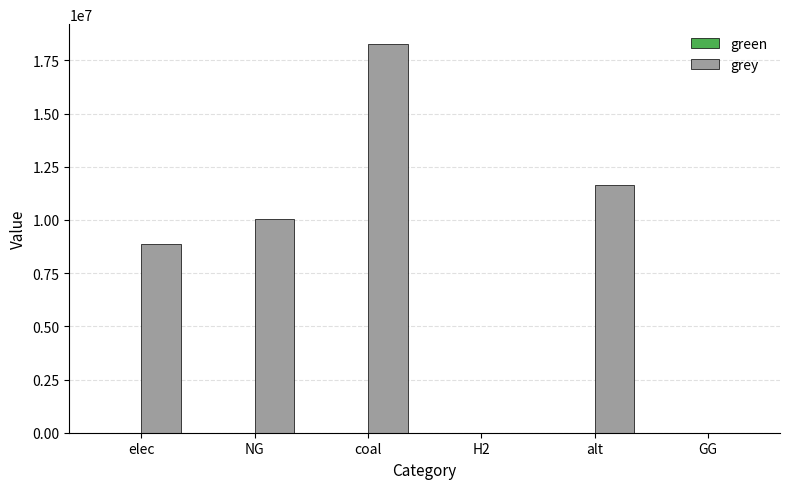

At which category does the chart reach its peak across all series?

coal